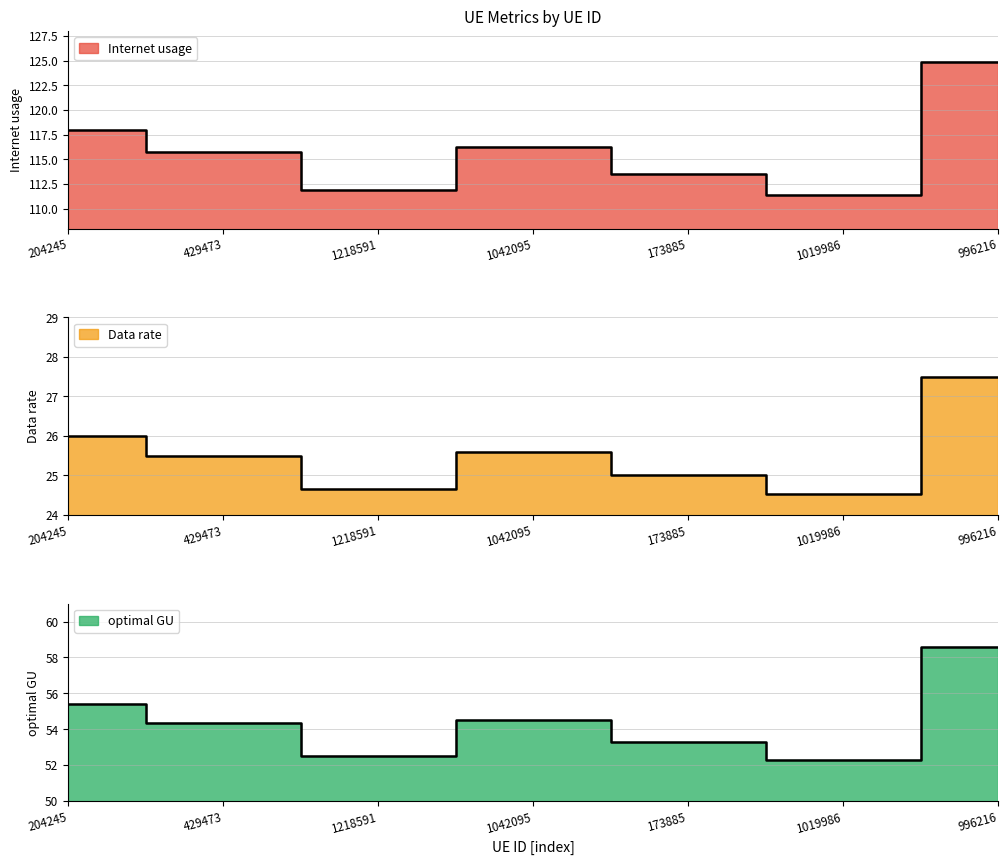

Is it true that optimal GU equals 37.6 at 996216?

False